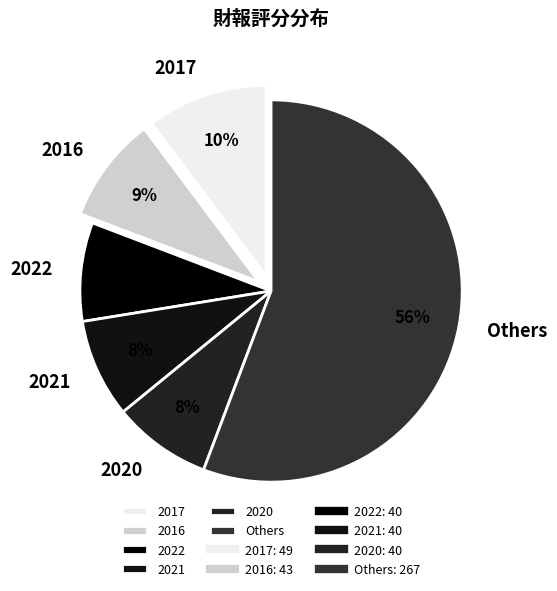

Which slice represents more than half of the pie?

Others